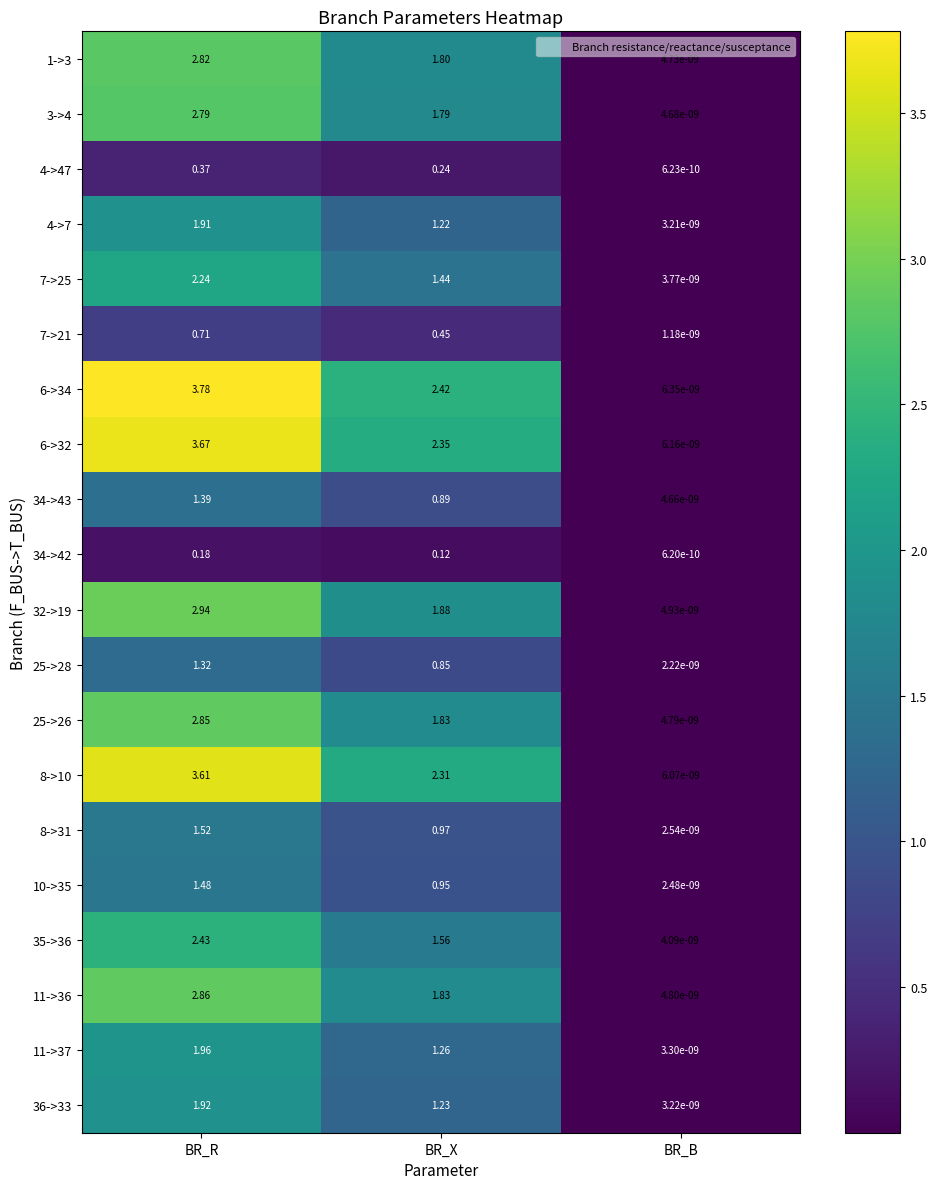

At which category is the sum across all series the highest?

BR_R